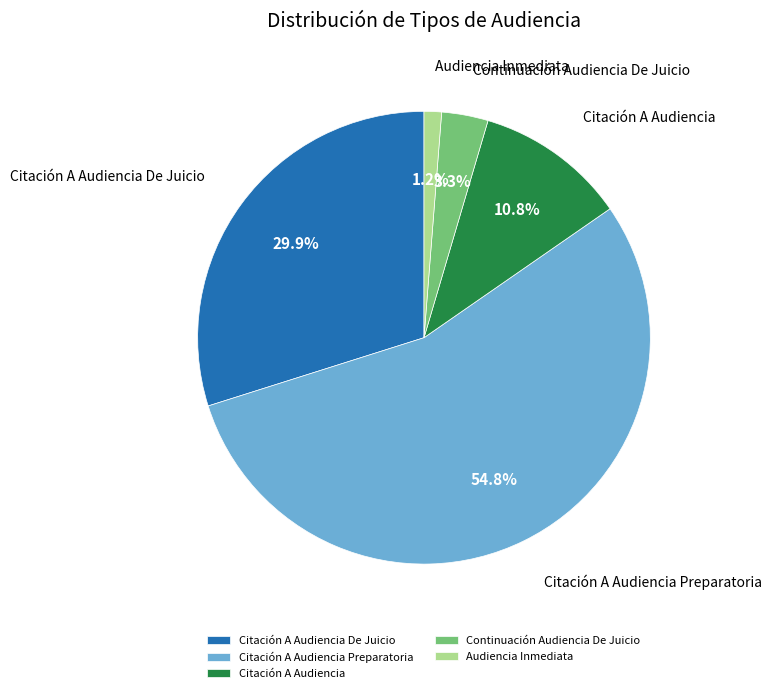

How many segments does this pie chart have?

5